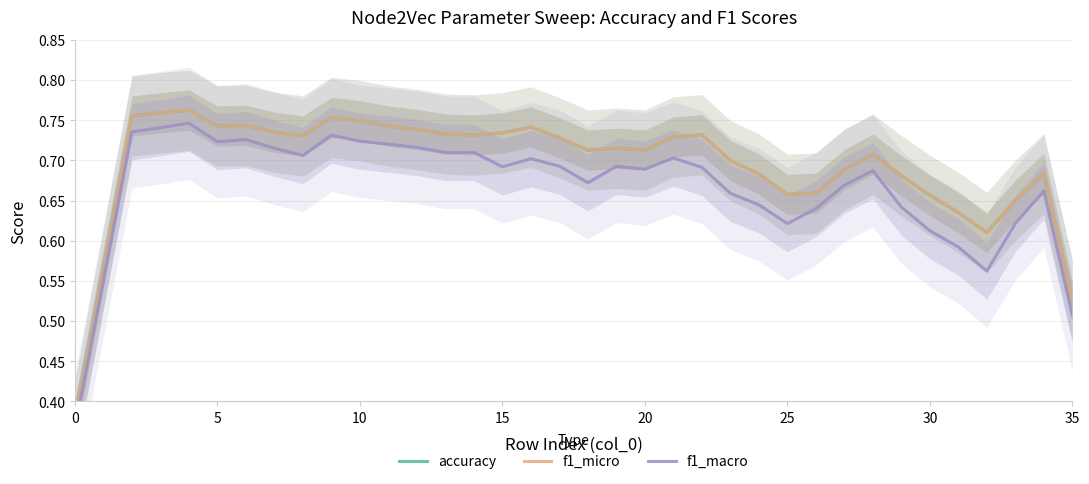

Does the chart have visible grid lines?

Yes